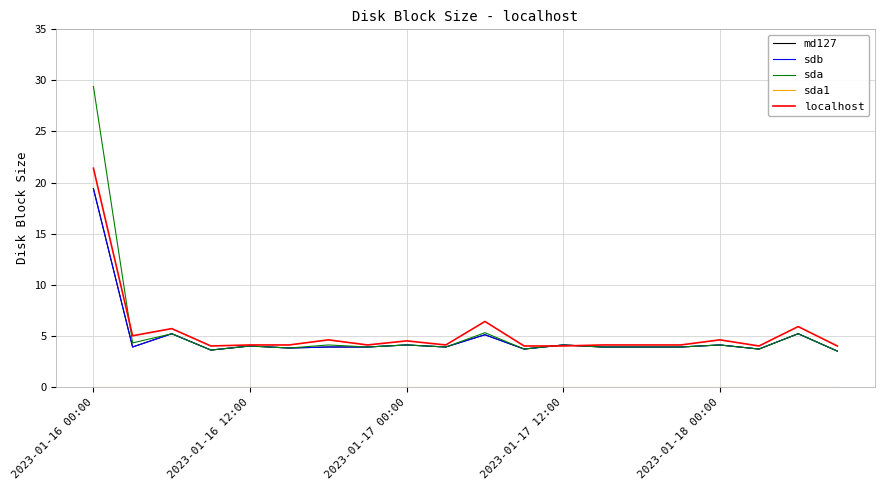

Which series has the largest total across all categories?

sda